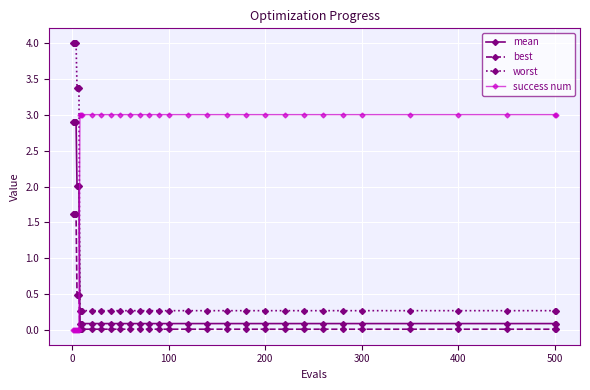

What is the value of the worst point at the 8th from the left?

0.3